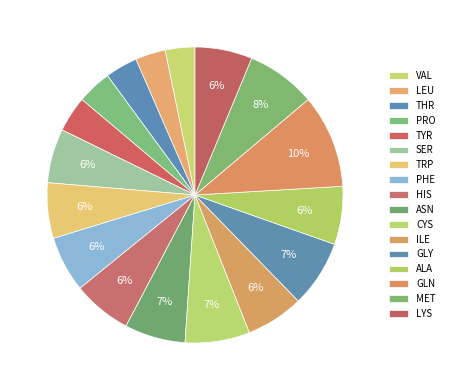

Which slice is the smallest?

VAL